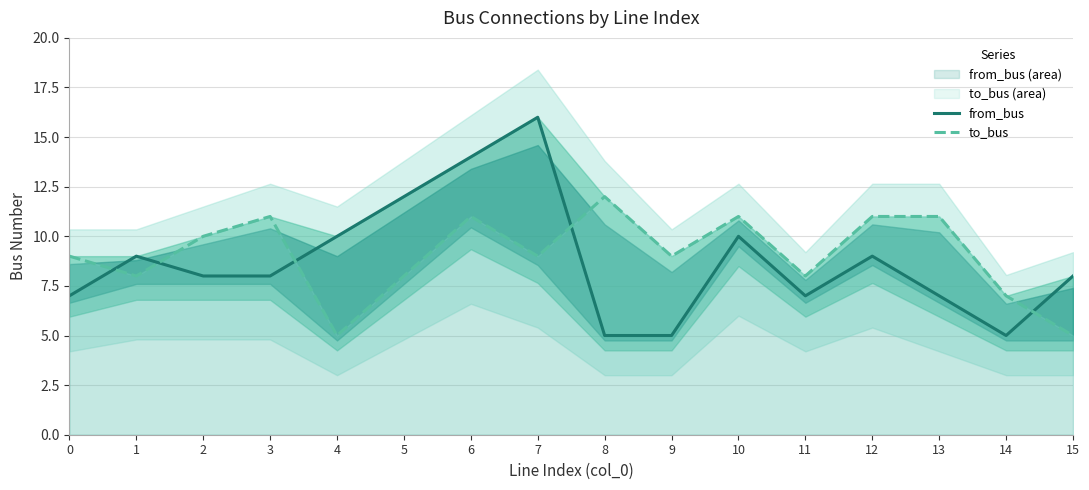

Which series ends up on top after the final intersection of to_bus and from_bus?

from_bus